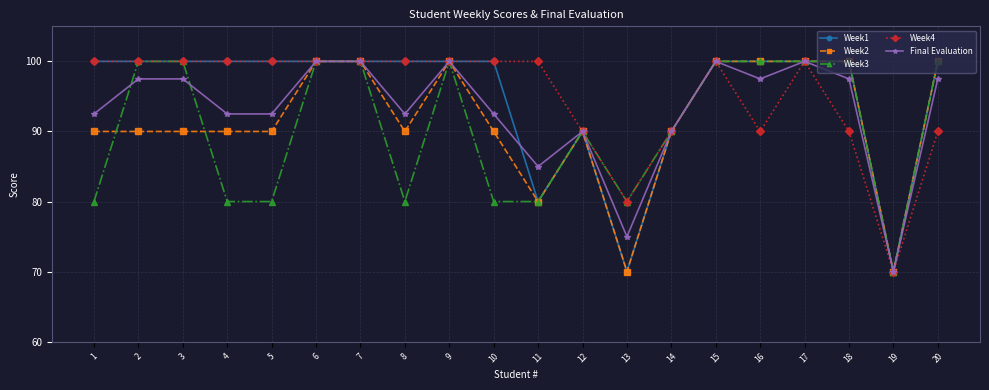

Which series changed the most between 3 and 15?

Week2